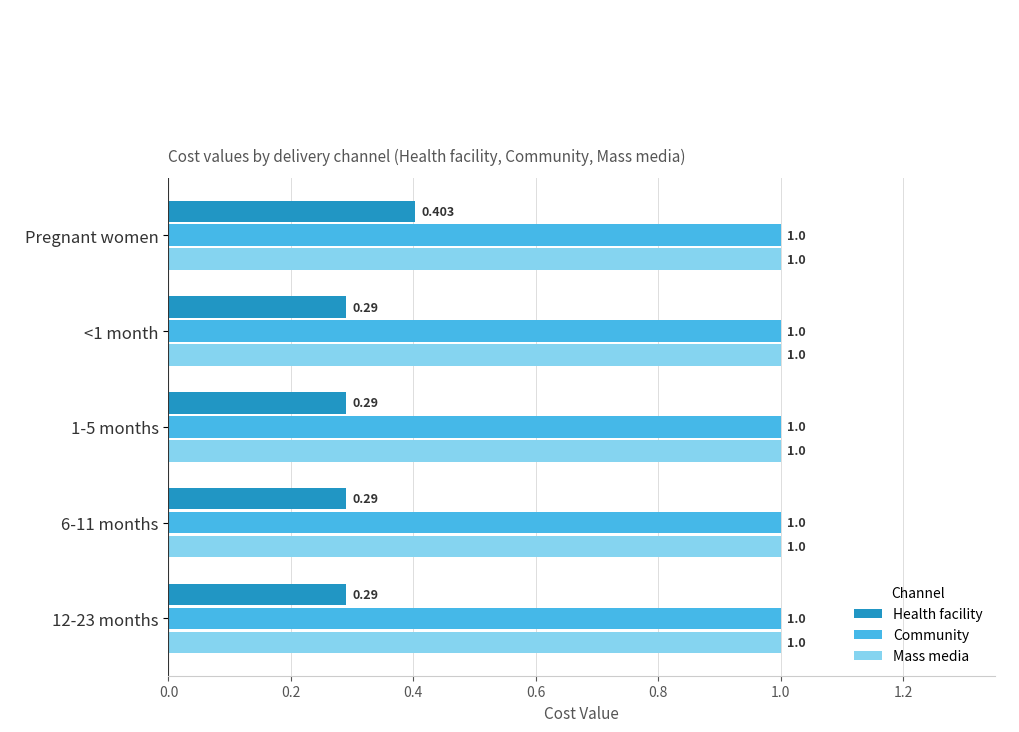

What is the average value of the Mass media series?

1.0